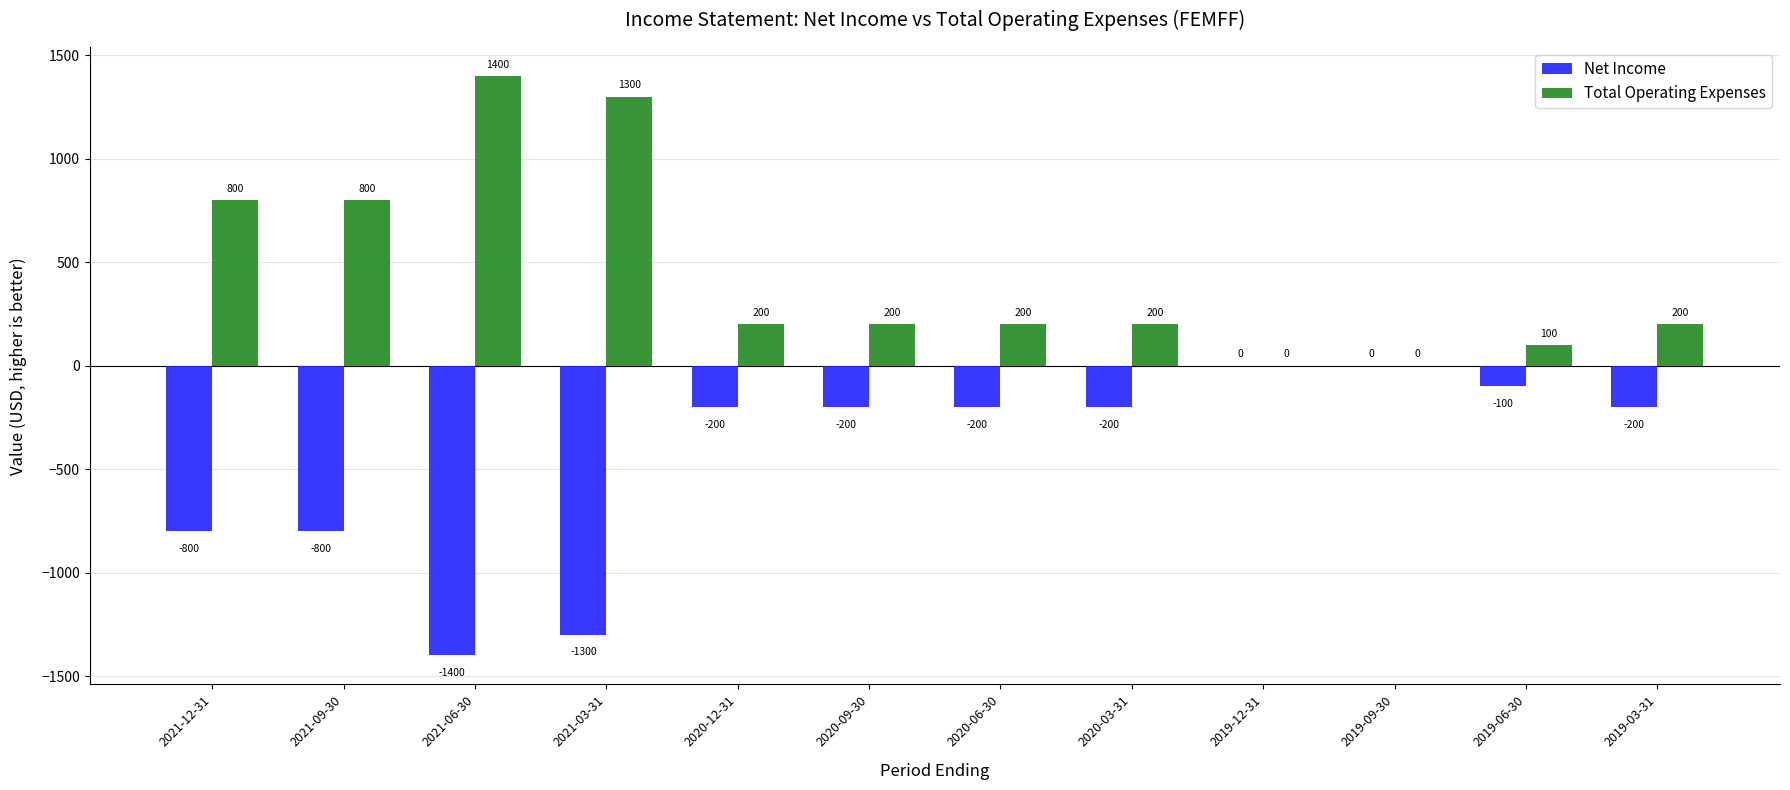

At which label does Total Operating Expenses first exceed 200?

2021-12-31